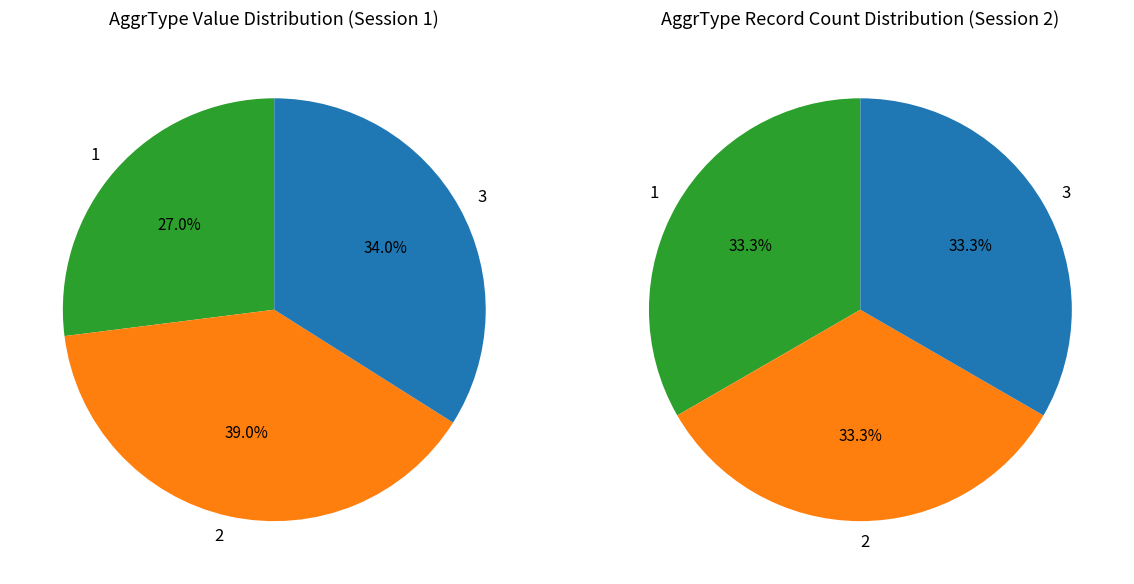

Is there a majority slice in this chart?

No